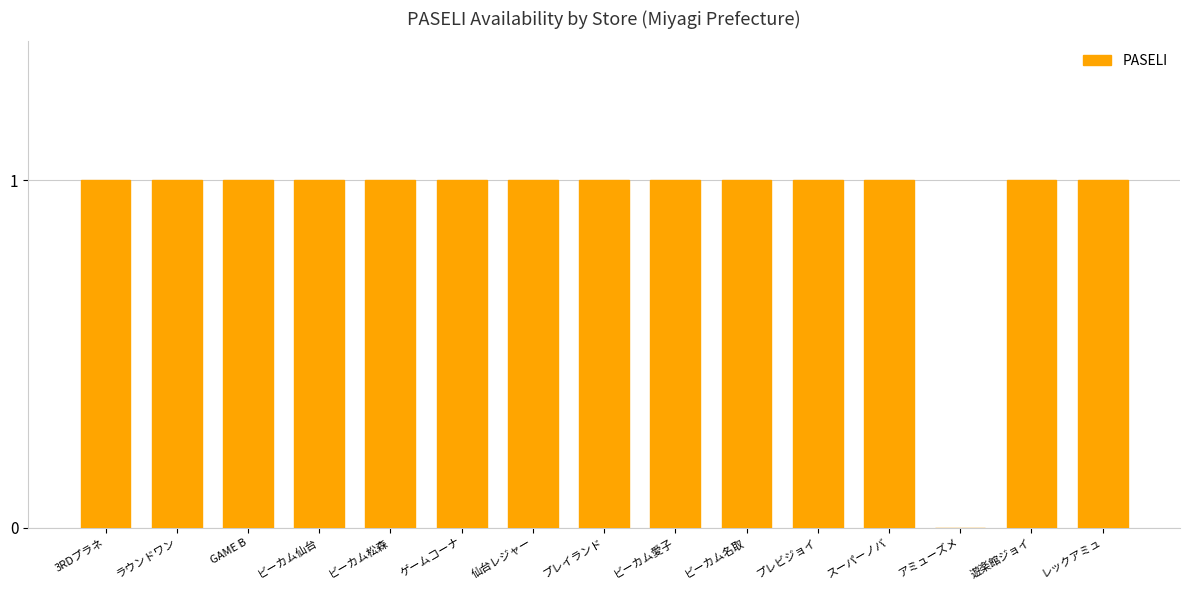

What is the sum of the values at 遊楽館ジョイ and ビーカム愛子?

2